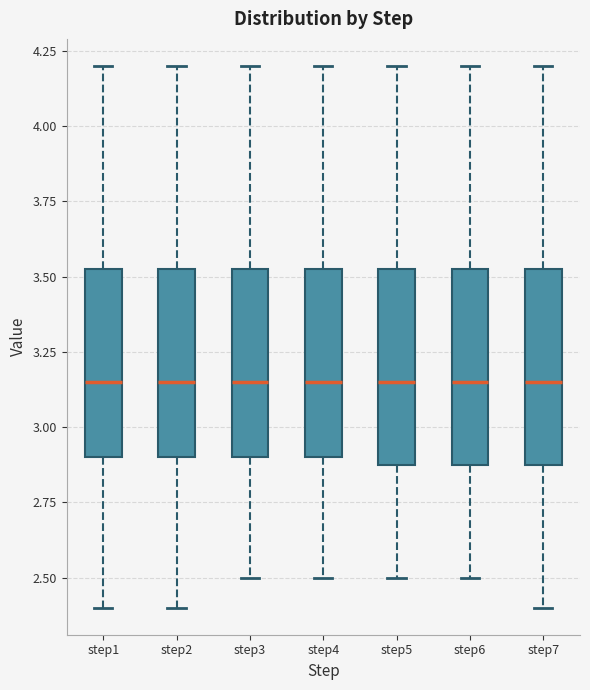

Reading left to right, transcribe this box plot: for each box, give where its median line is, the range the box spans, and where its two whiskers end, as read against the y-axis. The values are not printed on the chart, so give them approximately, as read against the axis.

step1: median 3.15, box 2.90 to 3.55, whiskers 2.40 to 4.20
step2: median 3.15, box 2.90 to 3.55, whiskers 2.40 to 4.20
step3: median 3.15, box 2.90 to 3.55, whiskers 2.50 to 4.20
step4: median 3.15, box 2.90 to 3.55, whiskers 2.50 to 4.20
step5: median 3.15, box 2.90 to 3.55, whiskers 2.50 to 4.20
step6: median 3.15, box 2.90 to 3.55, whiskers 2.50 to 4.20
step7: median 3.15, box 2.90 to 3.55, whiskers 2.40 to 4.20